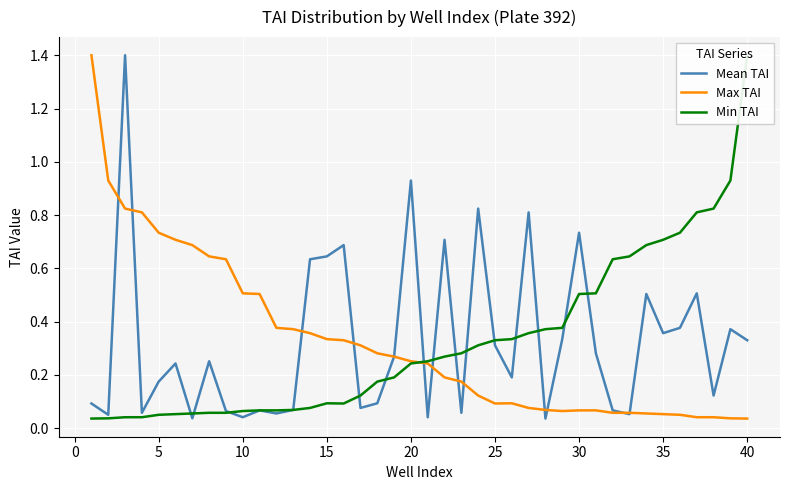

What are all the series names shown in the legend?

Mean TAI, Max TAI, Min TAI